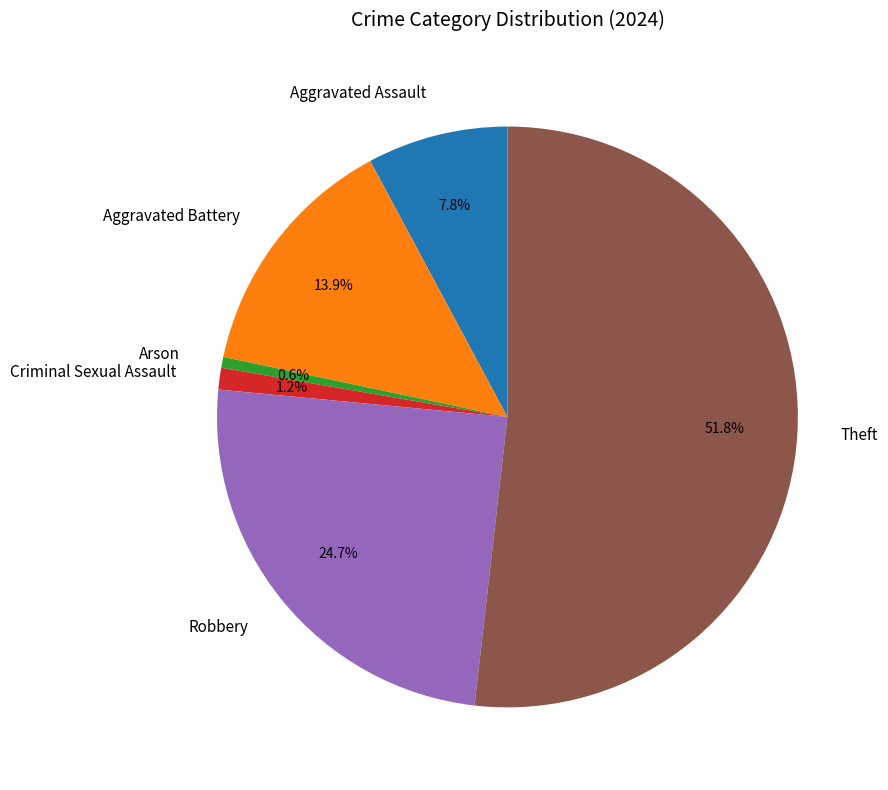

What is the ratio of the value at Aggravated Assault to the value at Criminal Sexual Assault?

6.5